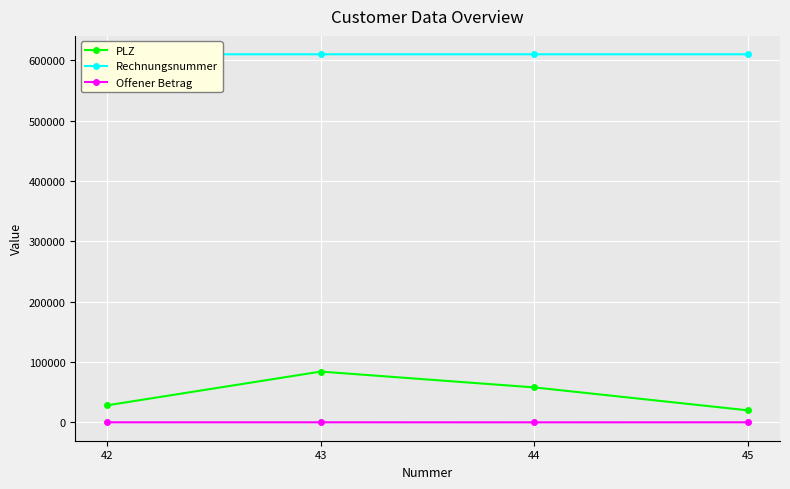

What is the value of the Offener Betrag point at the 3rd from the left?

1